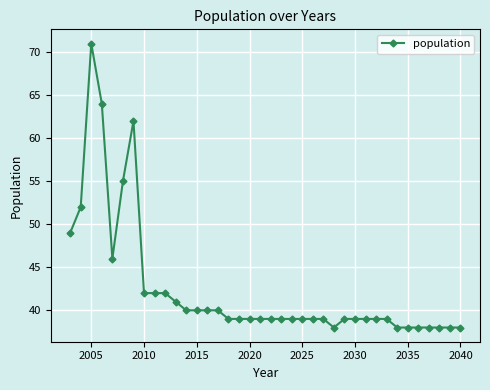

What is the value of the 13th point from the left?

40